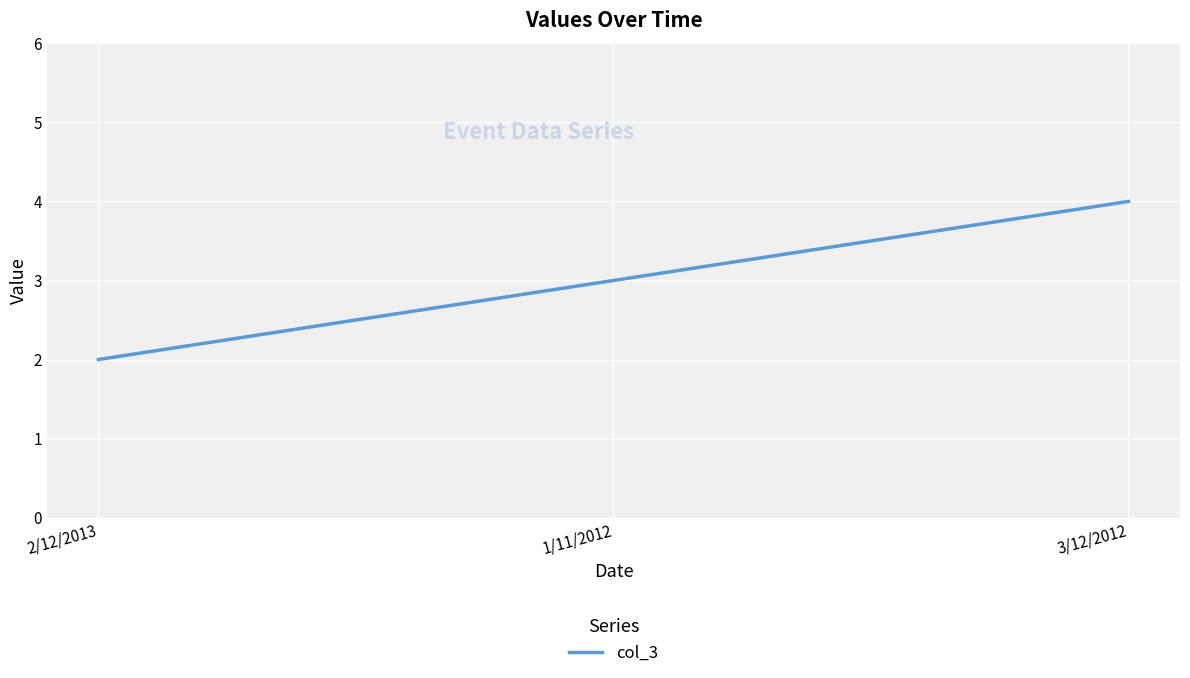

Count the values in the range 2 to 4.

3